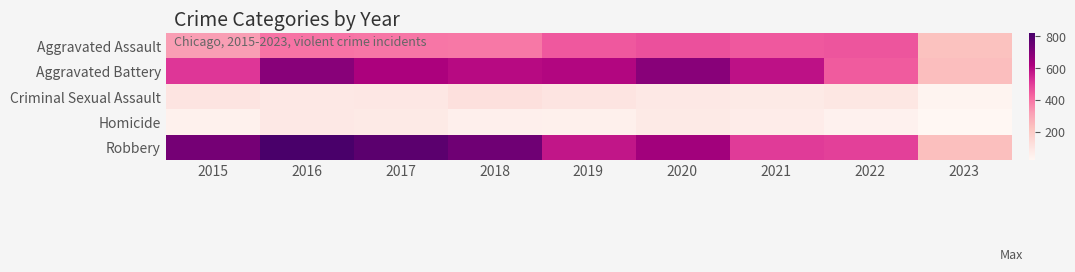

At which category is the sum across all series the highest?

2016